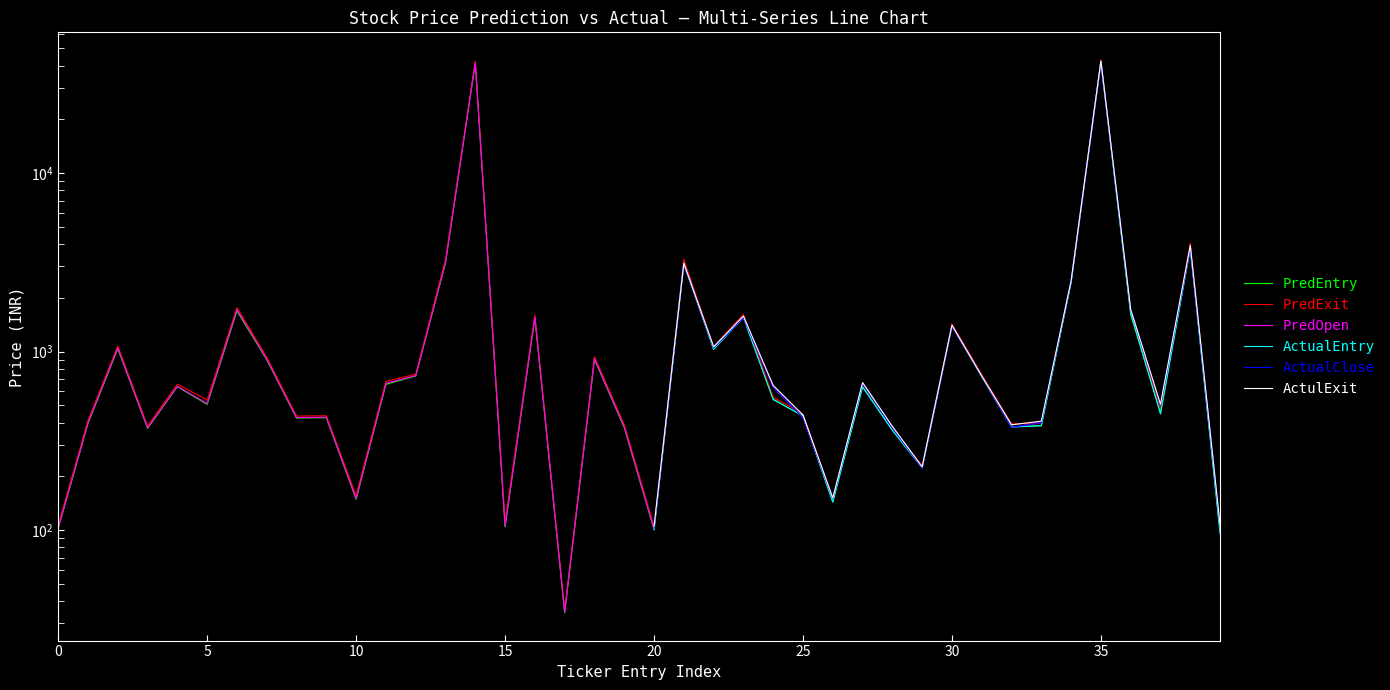

Between which two adjacent categories do PredExit and ActualClose first intersect?

23 and 24